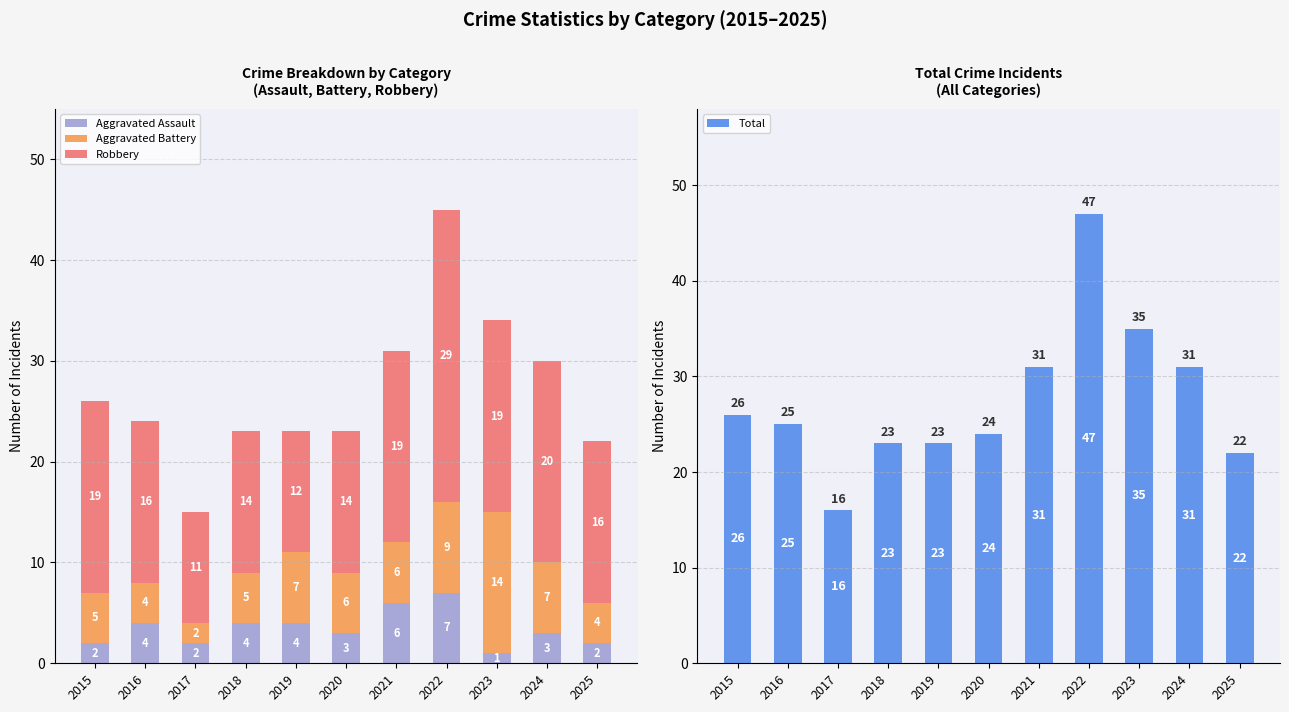

How many series are shown in this chart?

4